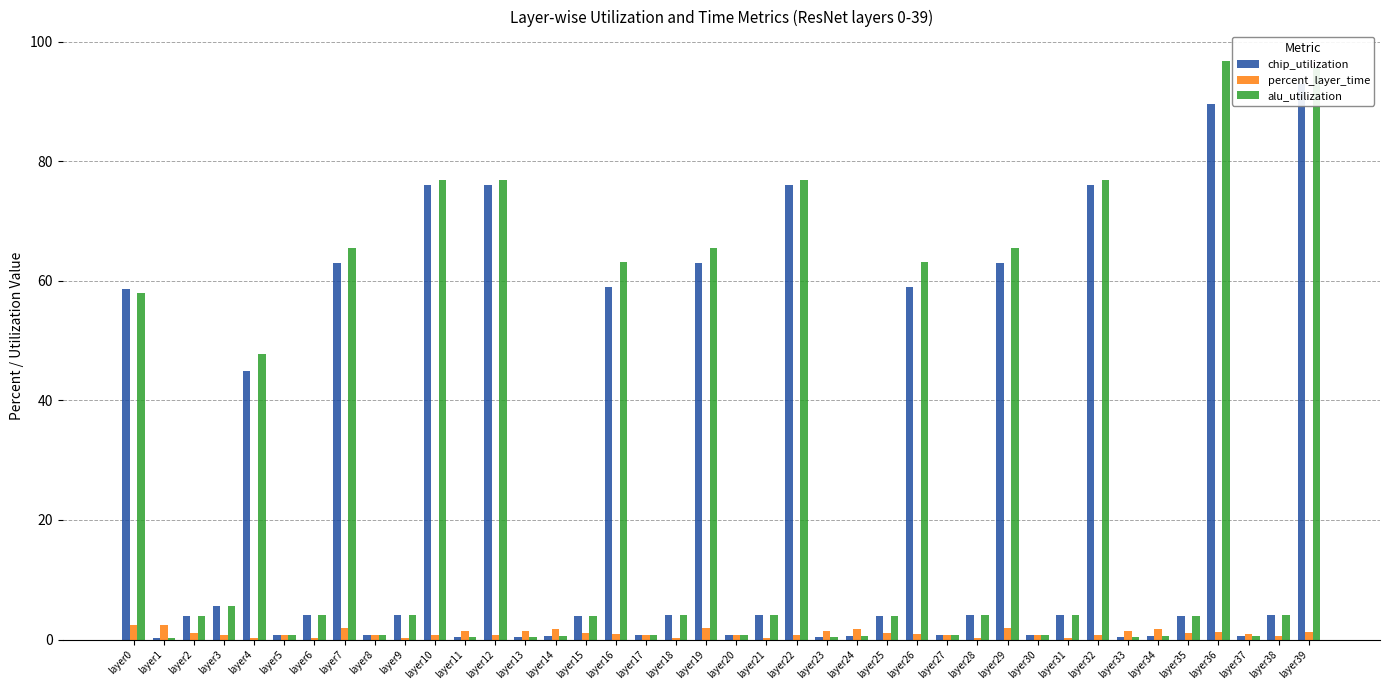

The value of percent_layer_time at layer19 is 2.0. True or false?

True